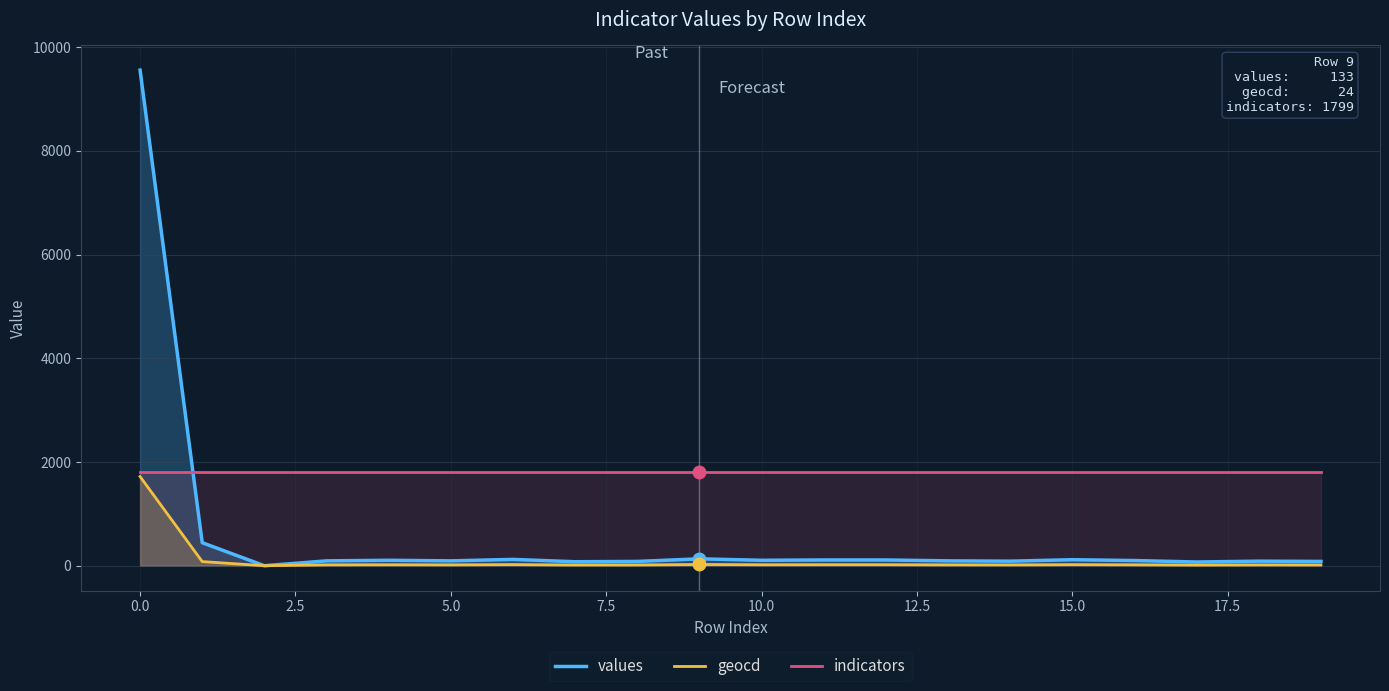

True or false: geocd and indicators cross at least once.

False